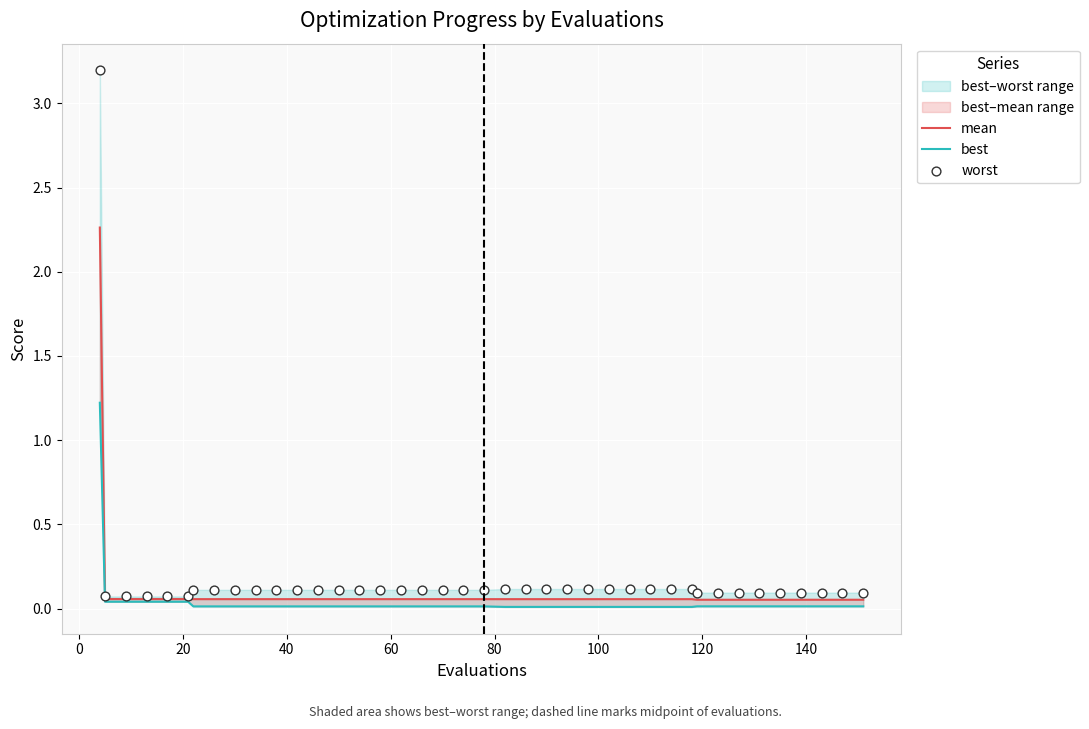

Is the value of worst at 22 greater than the value of best at 11?

Yes